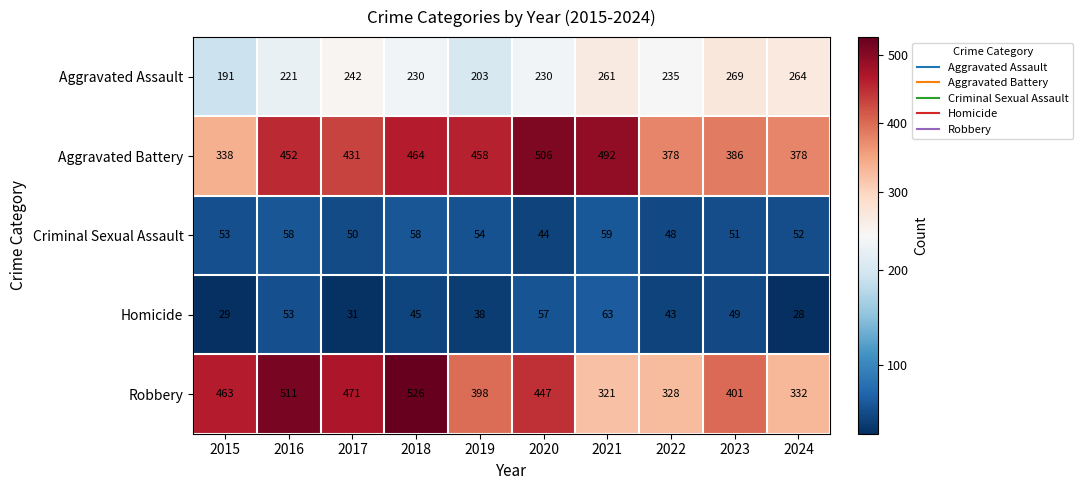

At how many categories does at least one series exceed 88?

10